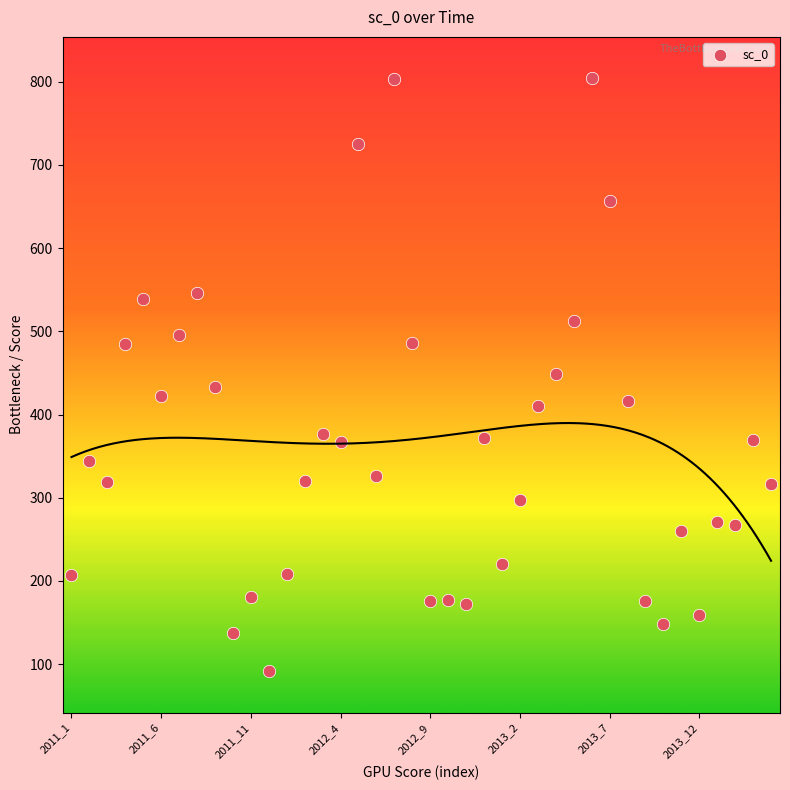

What is the range of Y values (max minus min)?

711.9